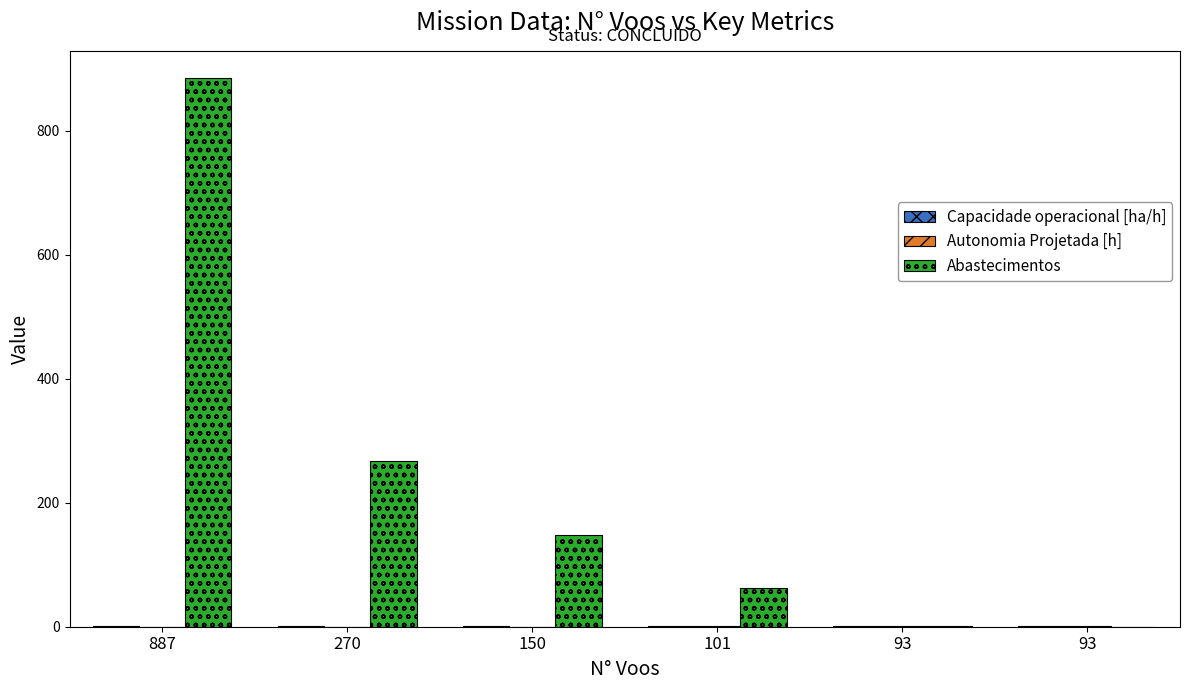

How many groups of bars are there?

6